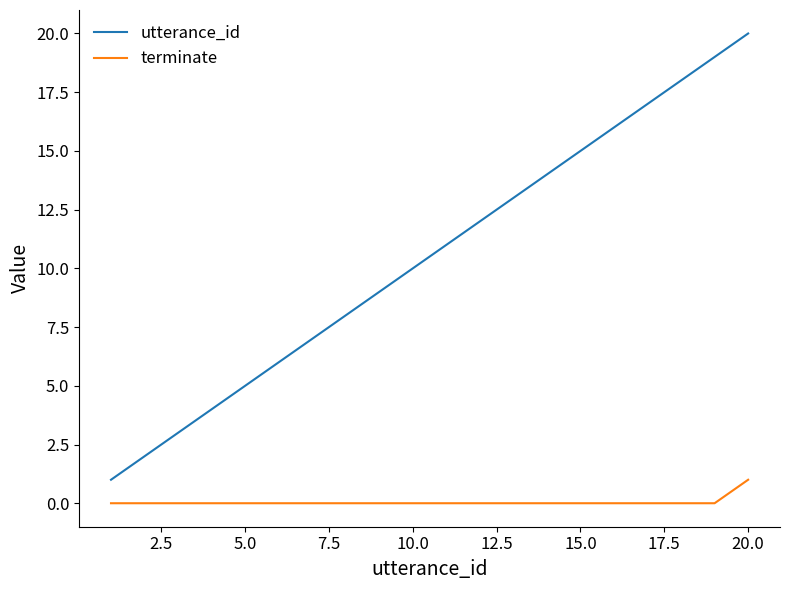

Which series has the largest range (max minus min)?

utterance_id